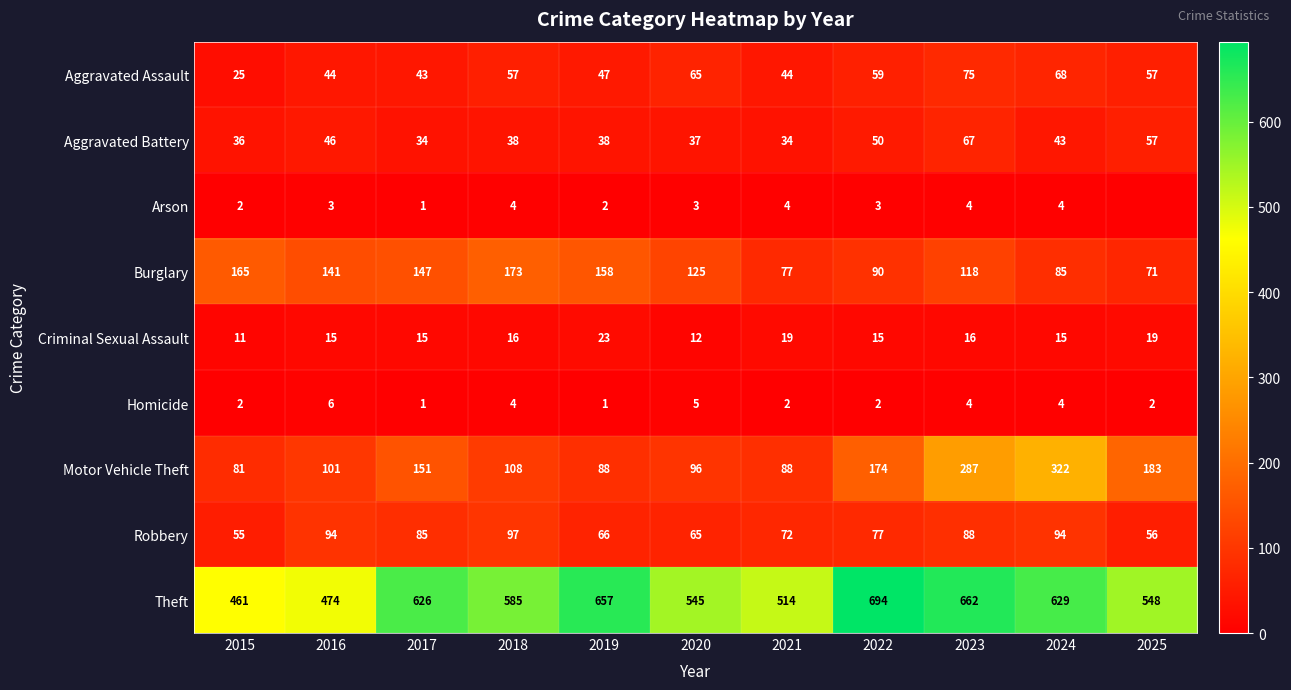

Rank the series at 2016 from lowest to highest value.

Arson, Homicide, Criminal Sexual Assault, Aggravated Assault, Aggravated Battery, Robbery, Motor Vehicle Theft, Burglary, Theft